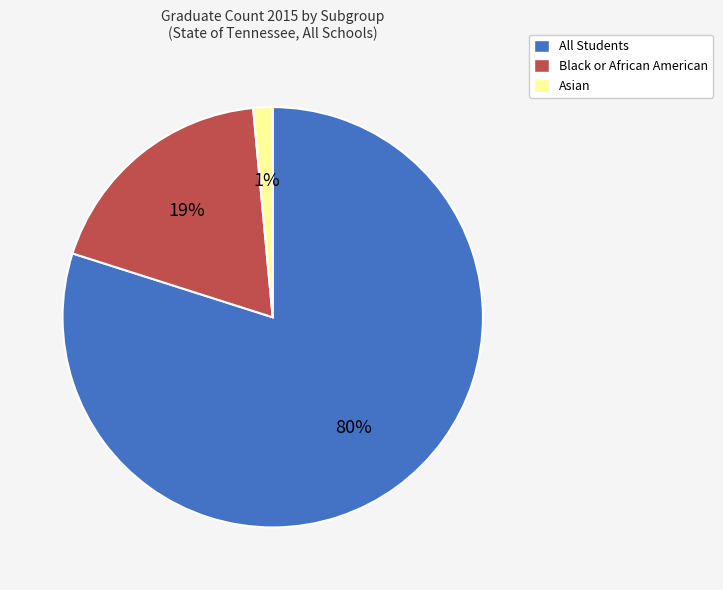

Does any single category account for the majority?

Yes